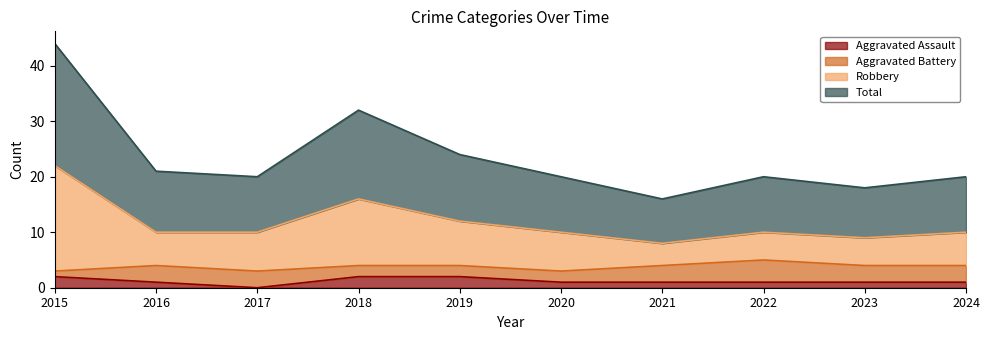

What is the sum of the Aggravated Assault values at 2017 and 2018?

2